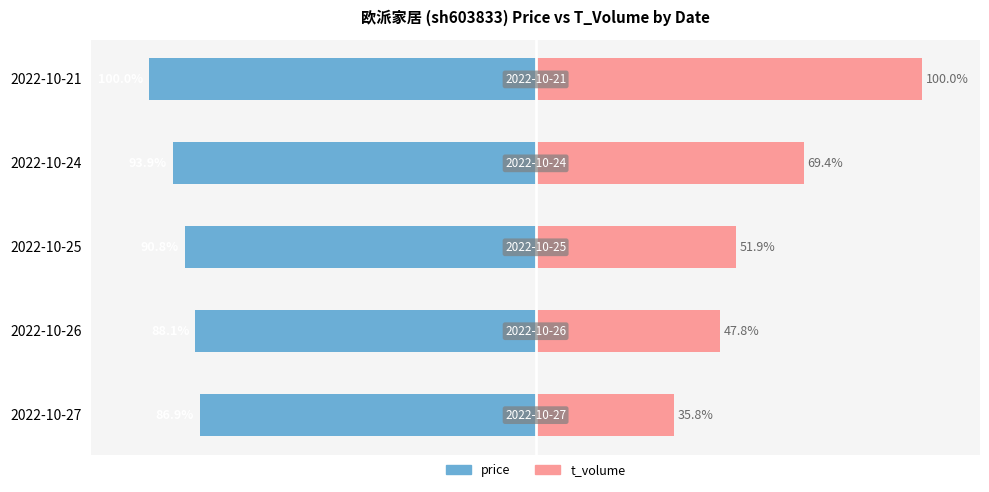

At how many categories does at least one series exceed -17?

5